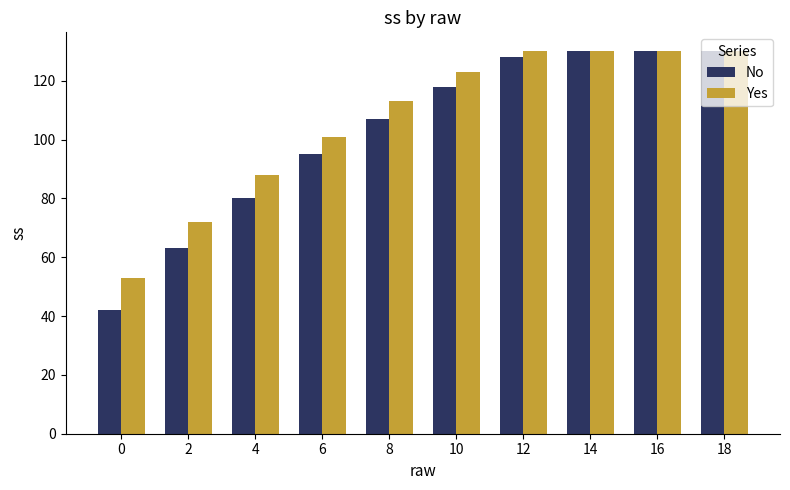

What is the value of the No bar at the 9th from the left?

130